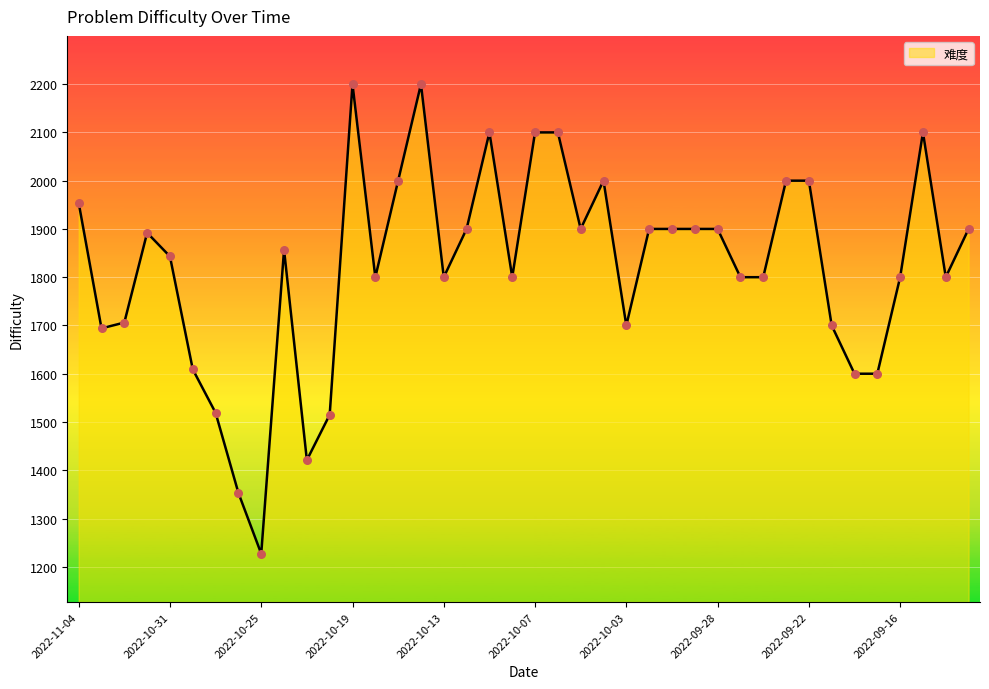

What is the smallest value displayed?

1227